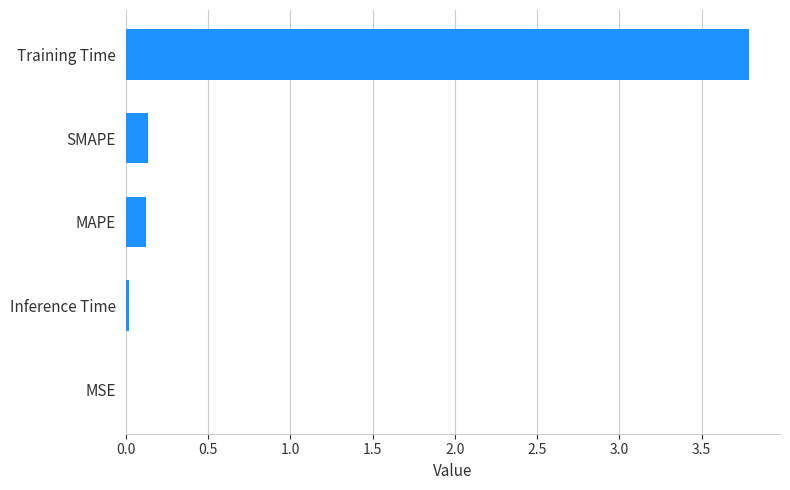

What is the sum of all values?

4.1